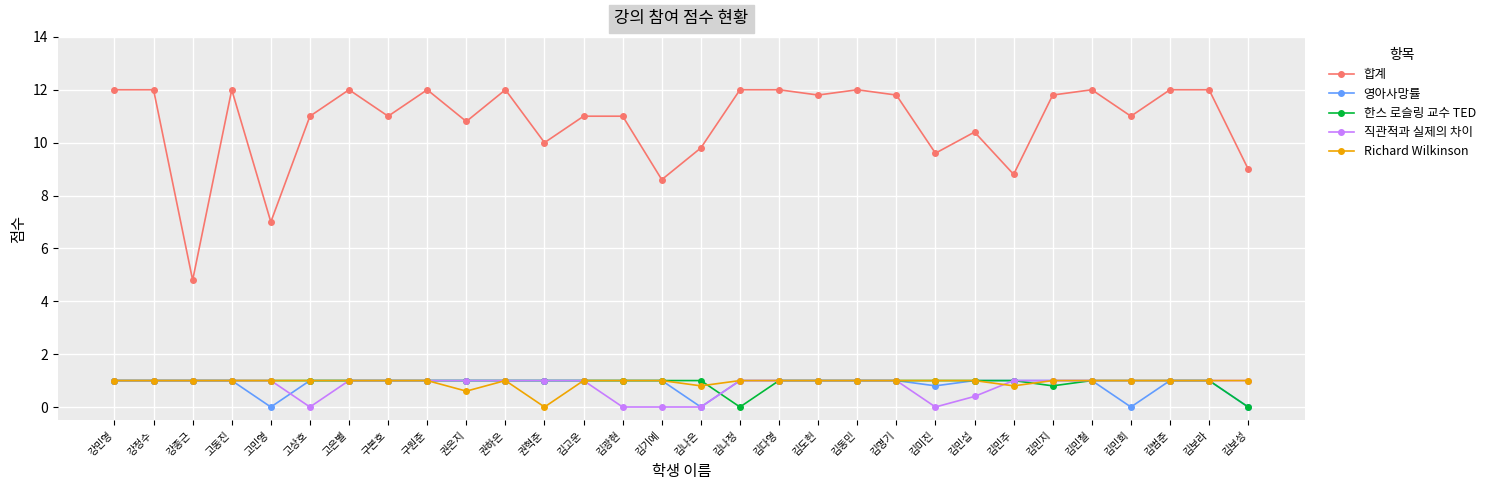

What is the total value across all series at 김도헌?

15.8